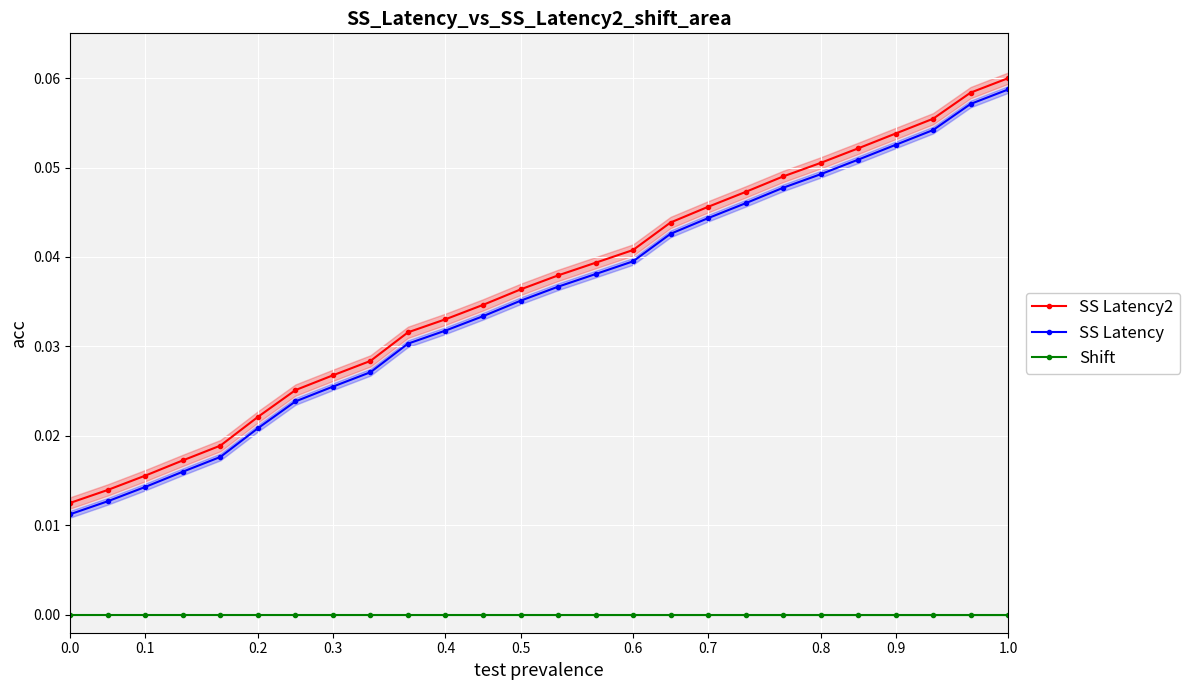

The Shift series shows 0.0 at 0.6. True or false?

True